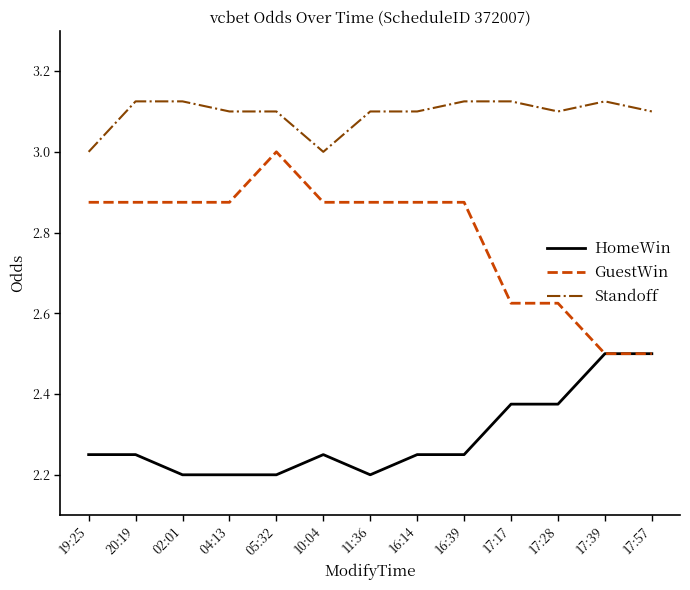

The Standoff series shows 1.1 at 02:01. True or false?

False